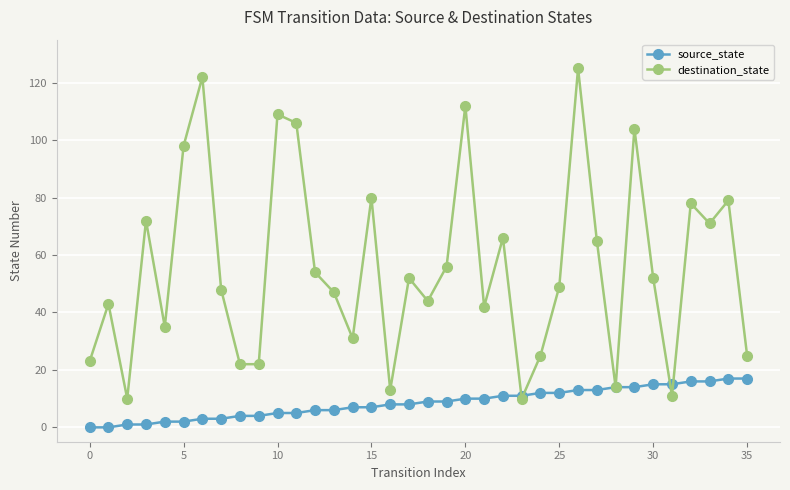

Rank the series by their maximum value, from highest to lowest.

destination_state, source_state